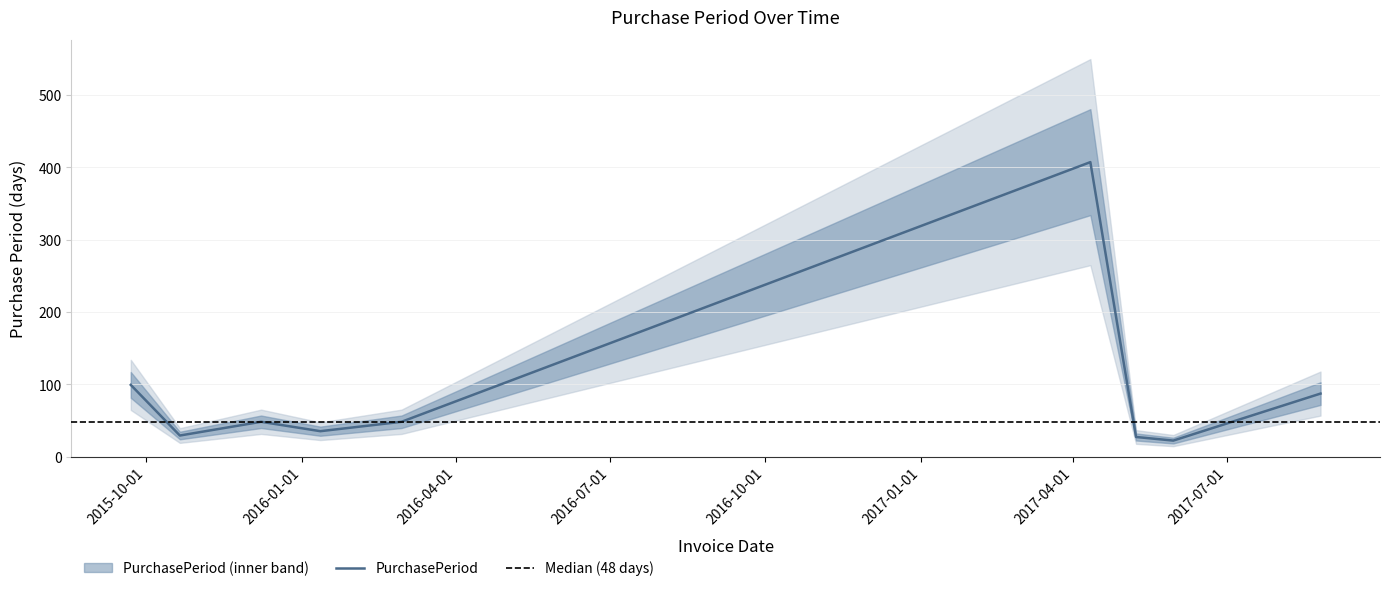

At which label does the data first exceed 48?

2015-09-22